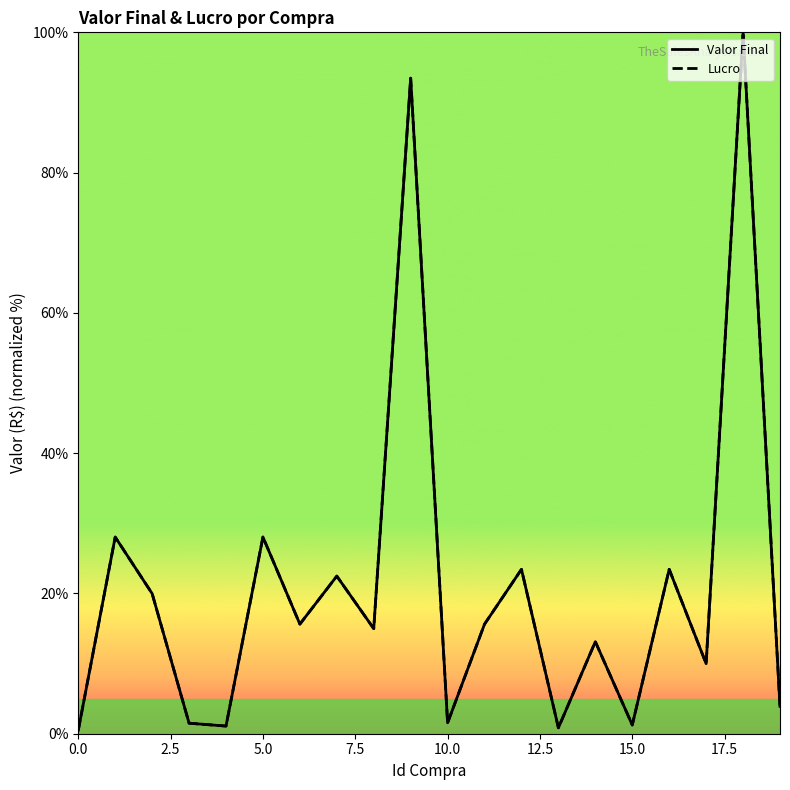

Between 15.0 and 18, which series saw the biggest shift?

Valor Final